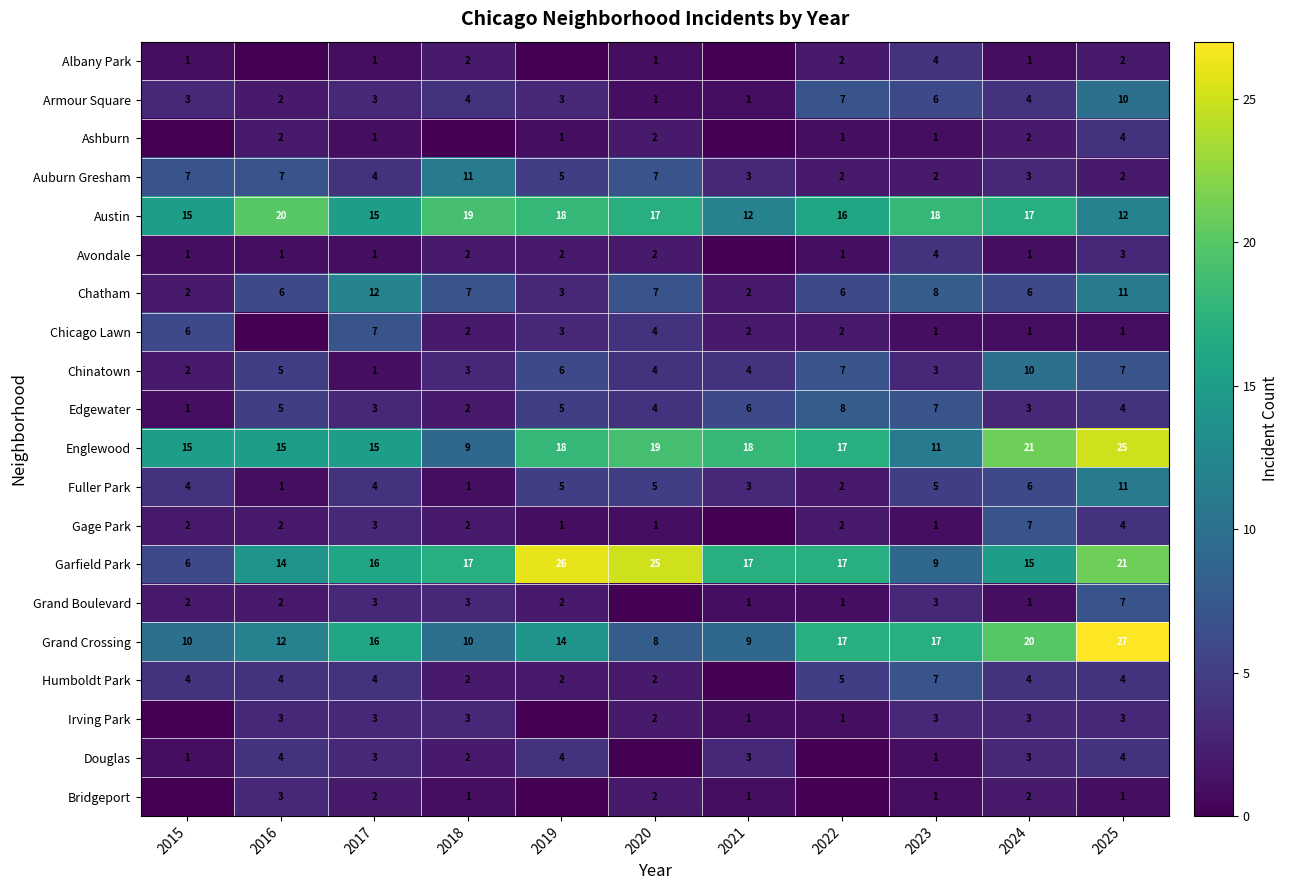

Is the value of Chicago Lawn at 2019 greater than the value of Englewood at 2020?

No